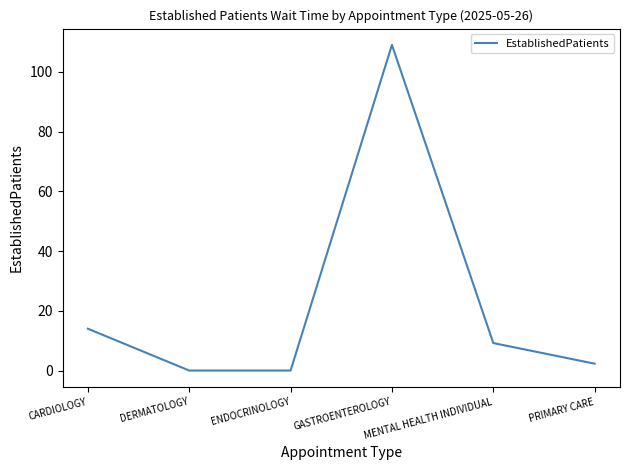

Between PRIMARY CARE and CARDIOLOGY, which is larger?

CARDIOLOGY